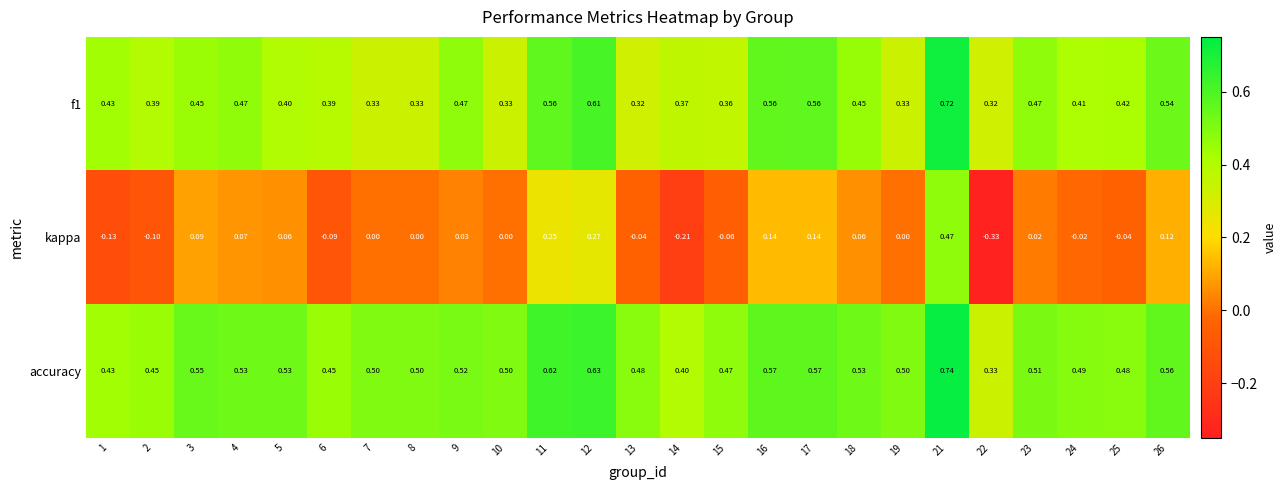

Between 6 and 10, which series saw the biggest shift?

kappa